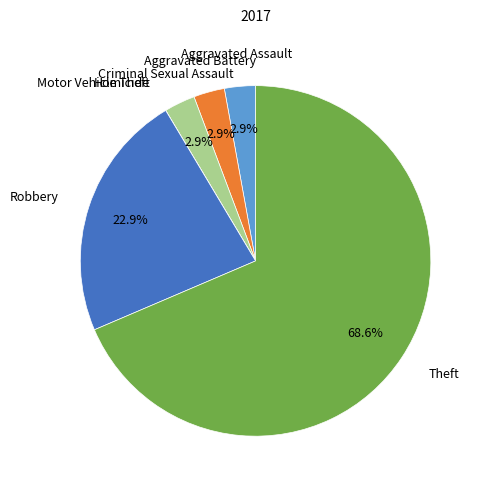

Is there any slice that represents more than half of the pie?

Yes